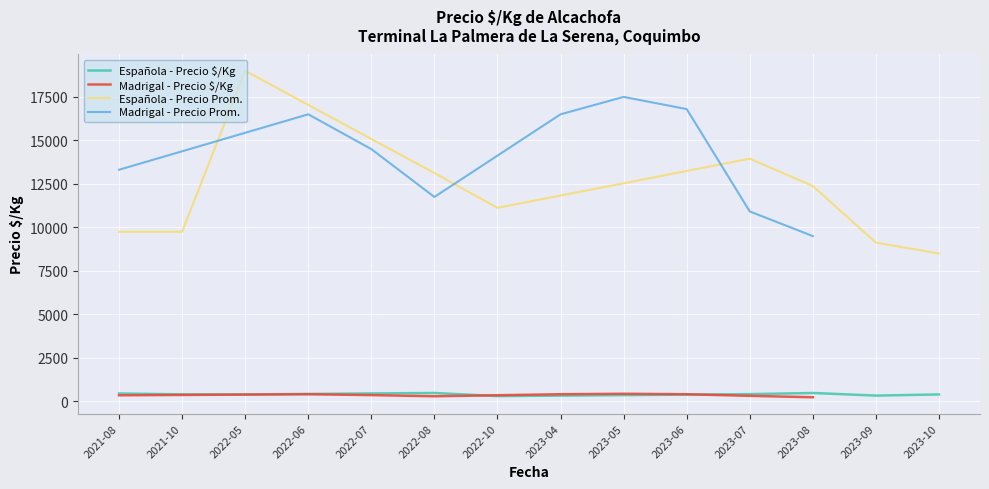

The value of Española - Precio $/Kg at 2022-07 is 485.5. True or false?

False